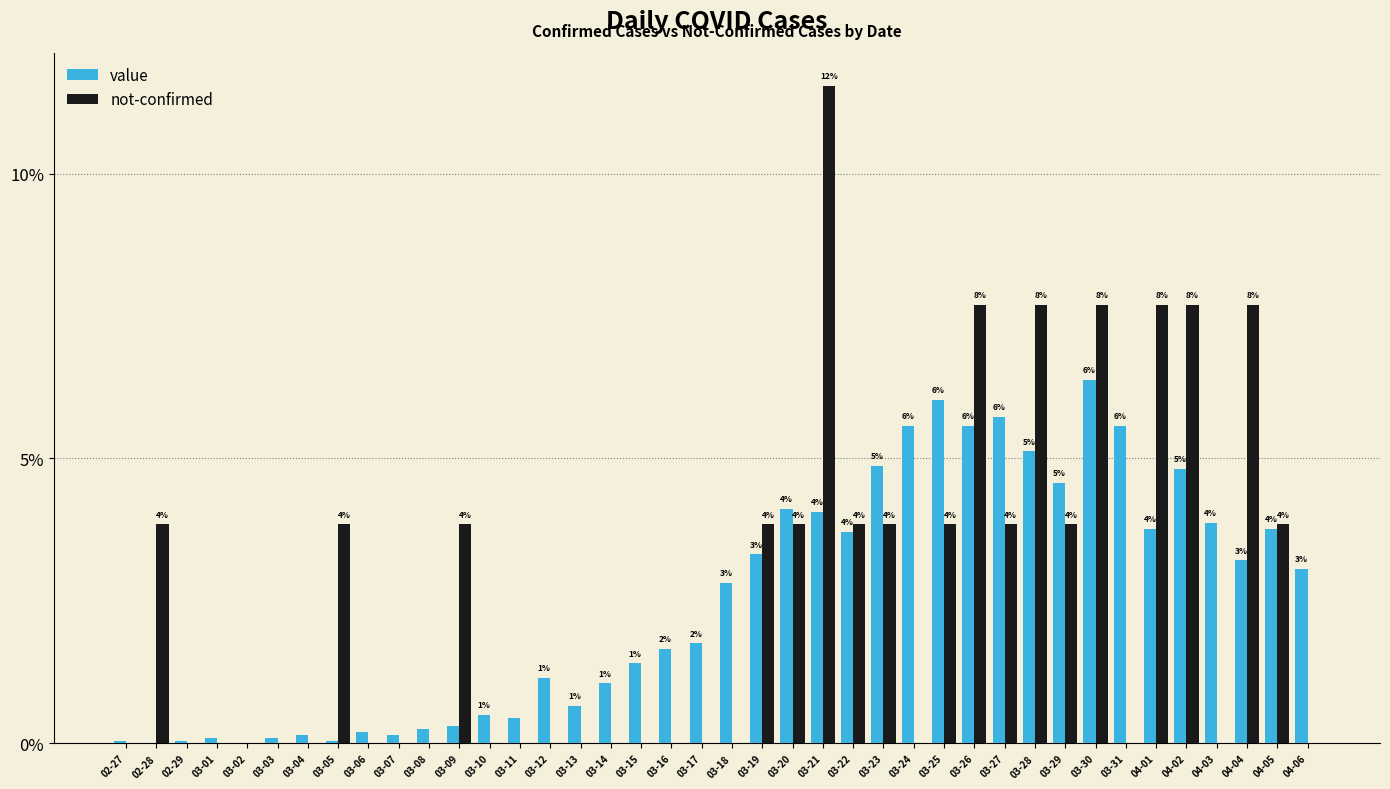

What are all the series names shown in the legend?

value, not-confirmed